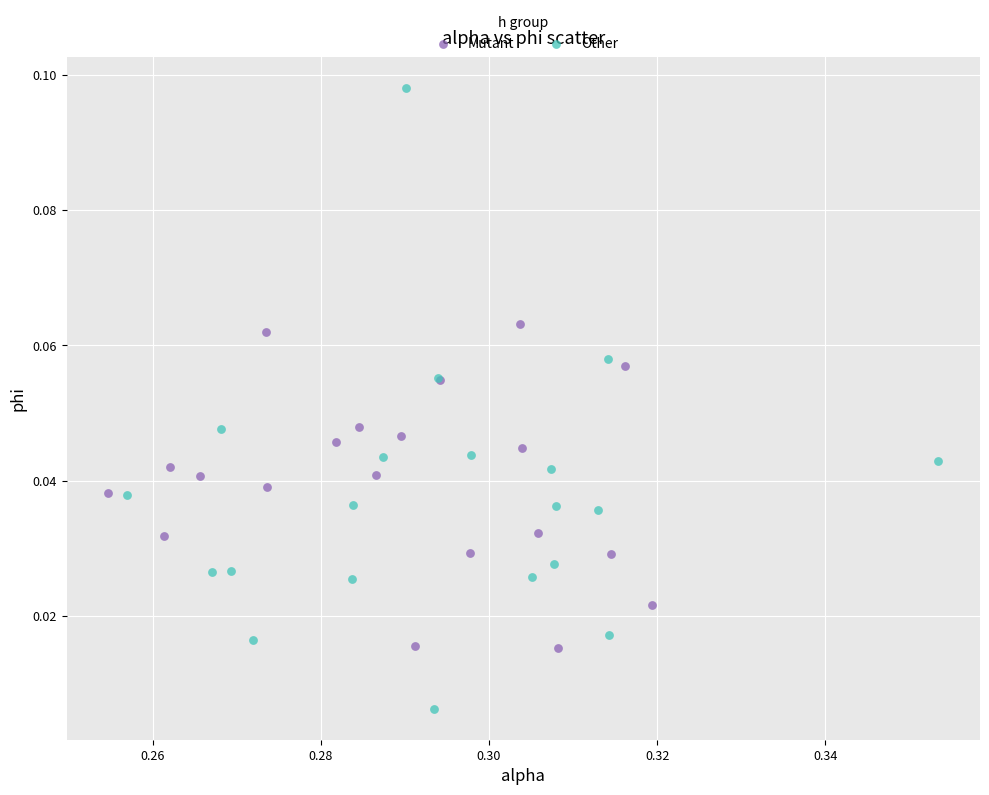

Which series contains the highest Y value?

Other